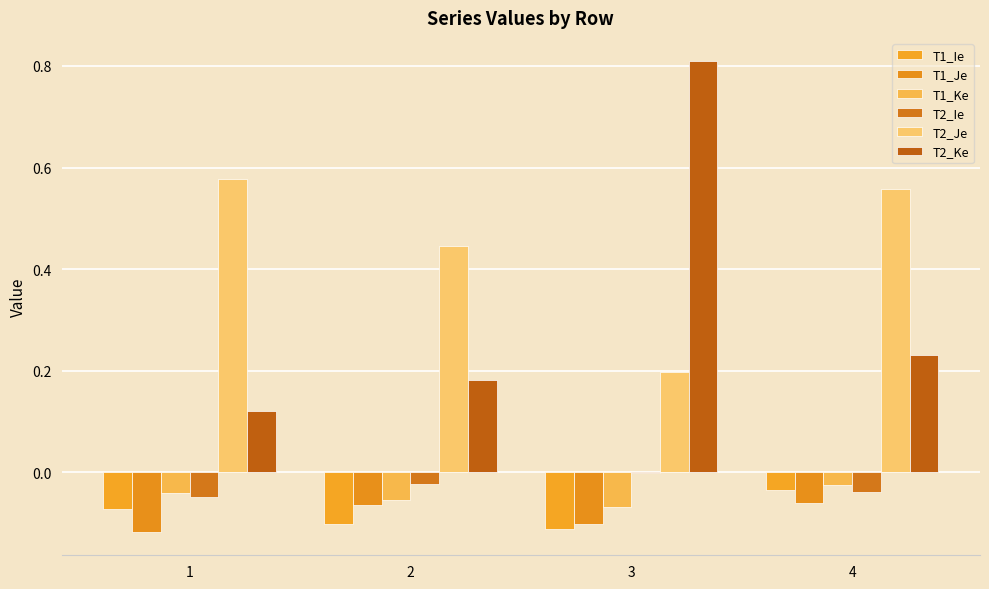

At which label is T1_Je closest to 0?

4